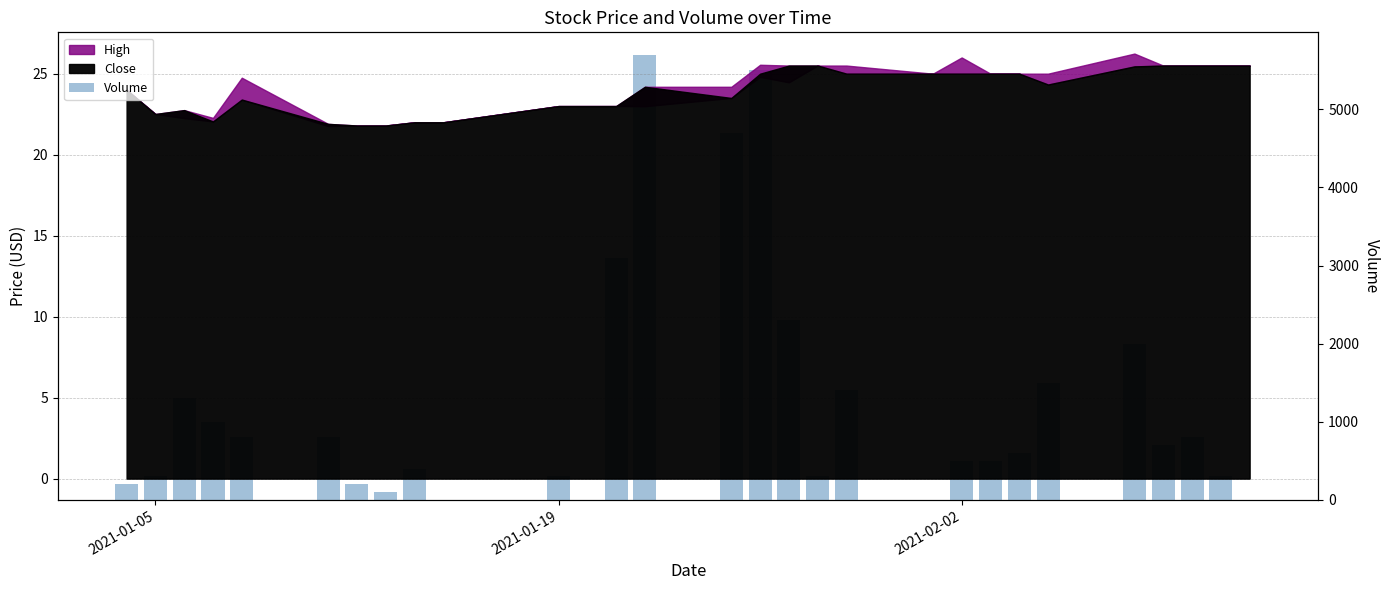

Does the chart contain stacked bars?

No